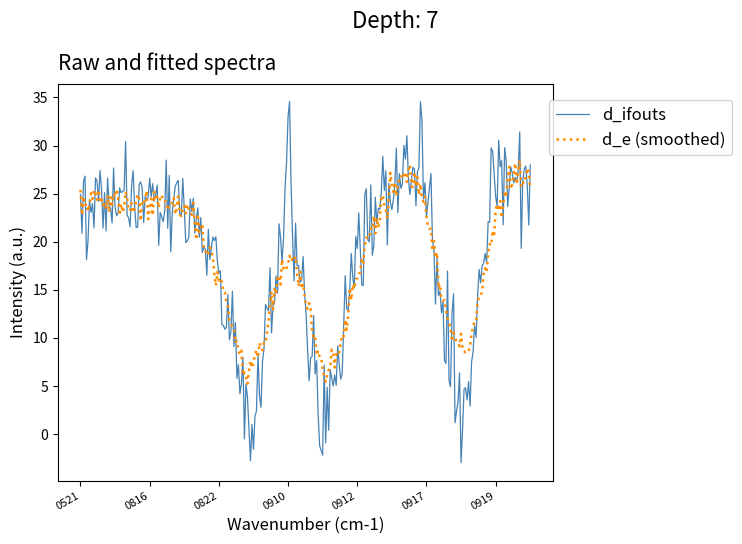

Which series has the largest range (max minus min)?

d_ifouts